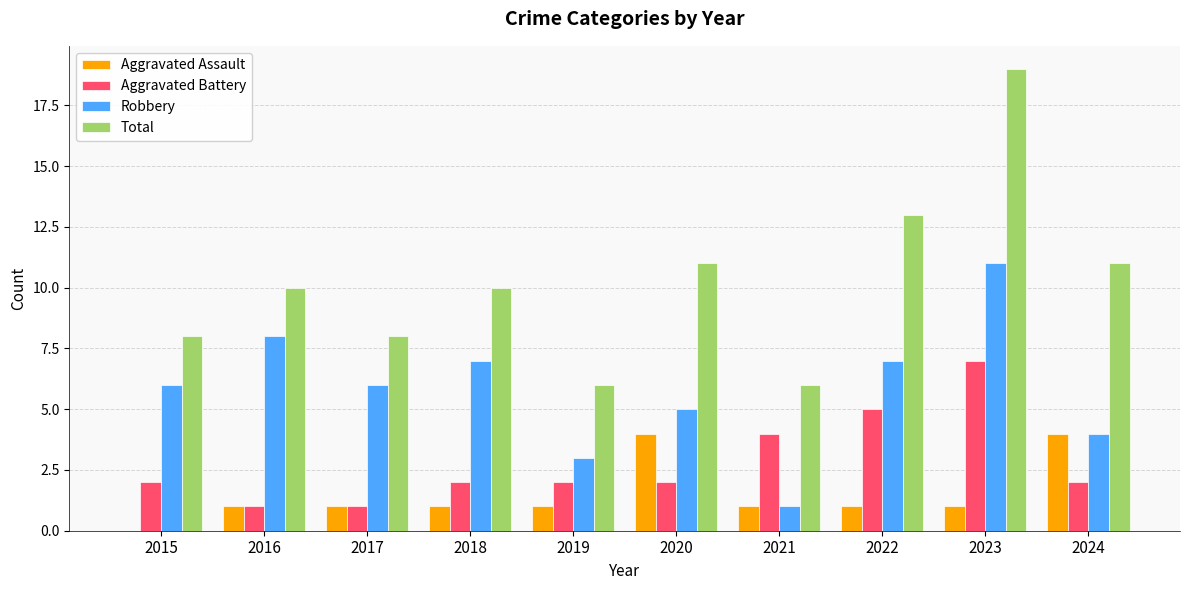

At which label does Total reach its peak?

2023